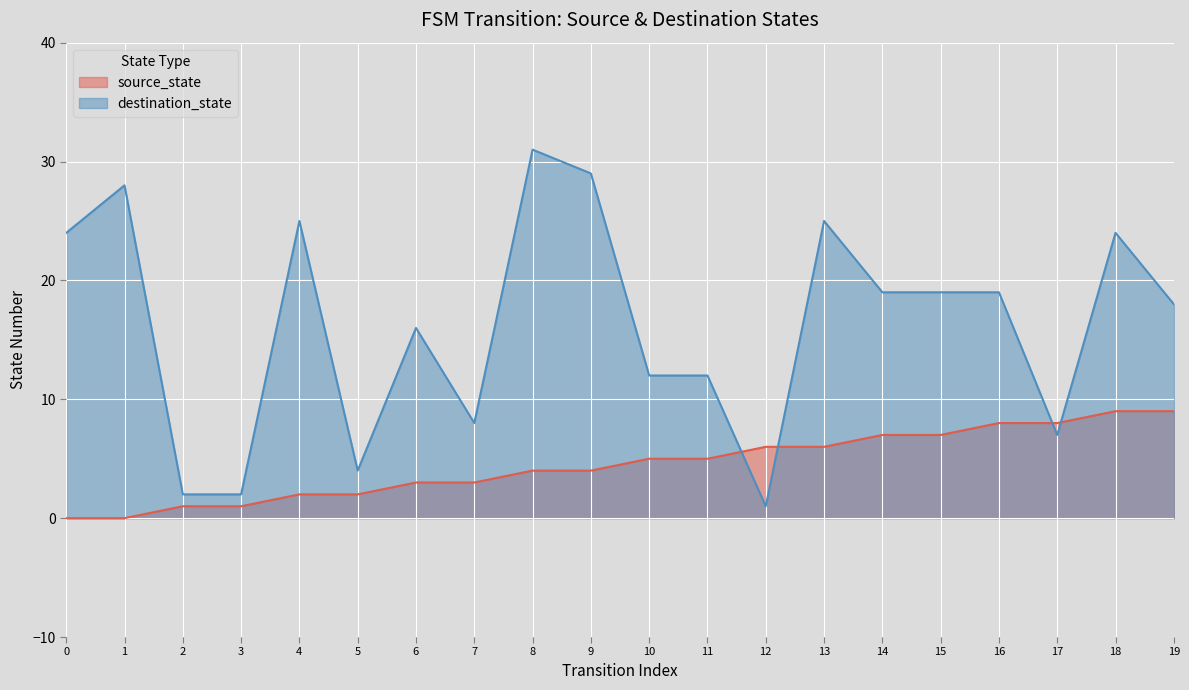

How many lines are shown in the chart?

2